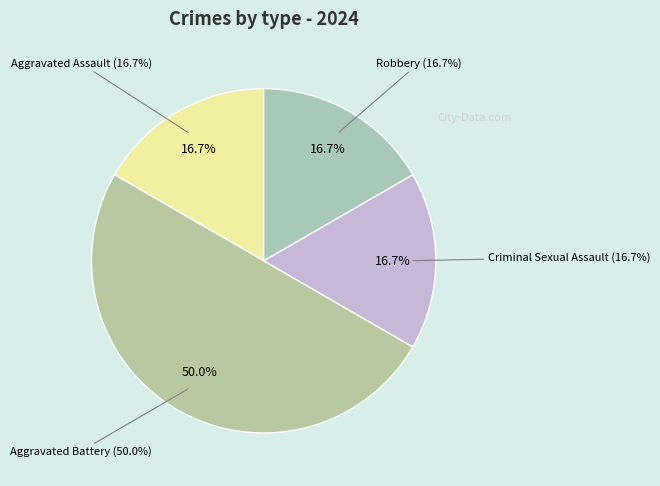

To the nearest percent, what portion does Criminal Sexual Assault represent?

17%